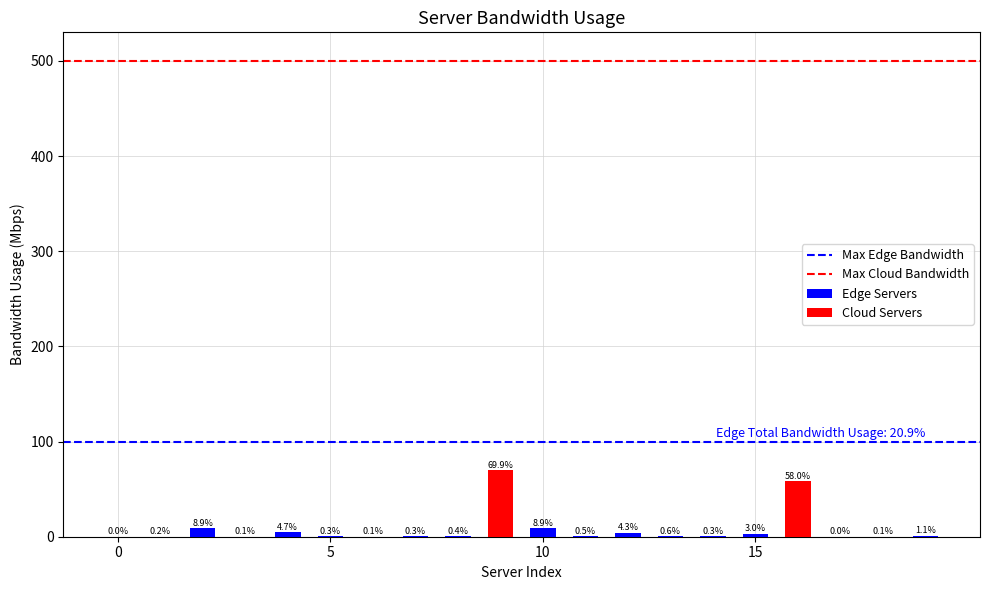

What is the sum of all values?

161.7